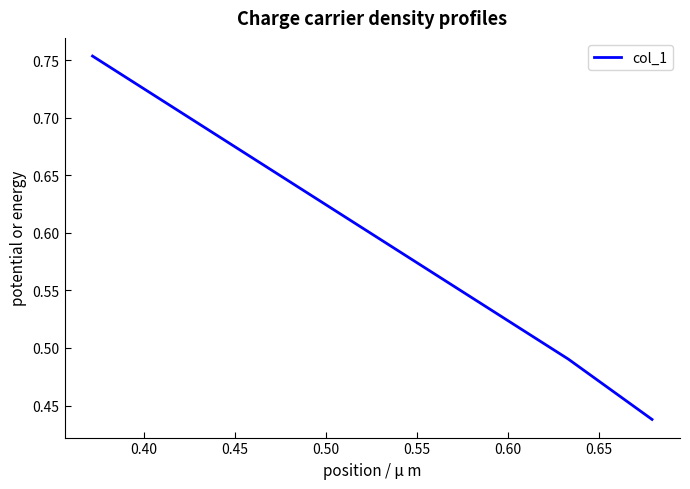

What is the average value?

0.6